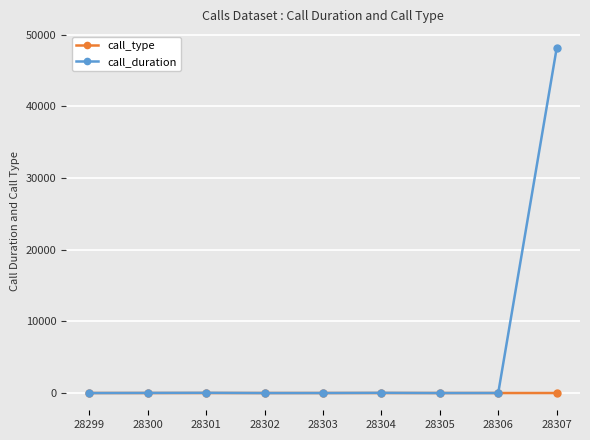

The call_duration series shows 0 at 28302. True or false?

True